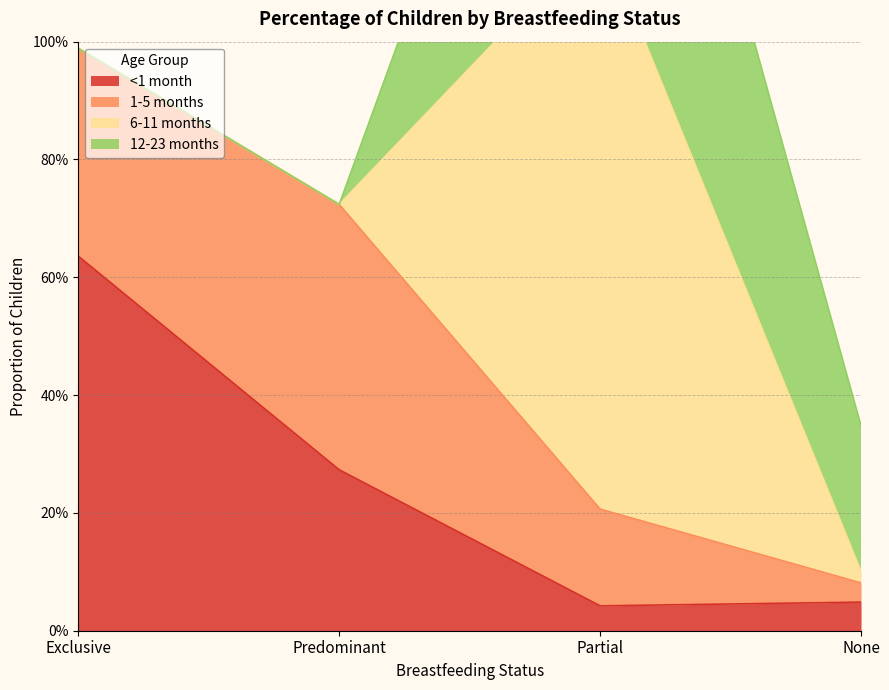

Is the value of 6-11 months at Partial greater than the value of <1 month at Predominant?

Yes